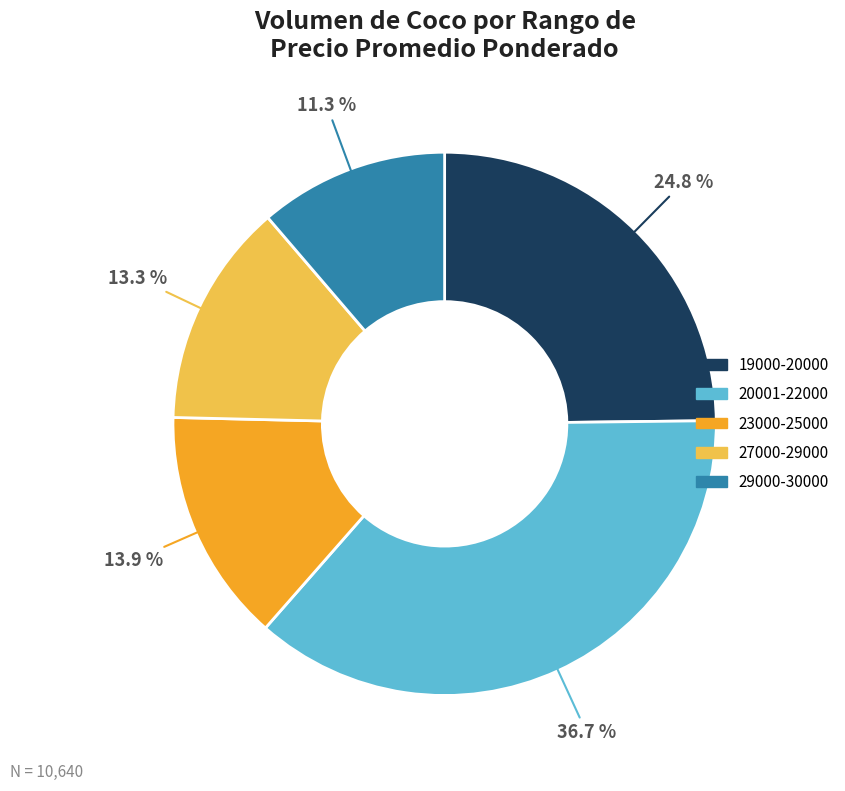

Does any single category account for the majority?

No